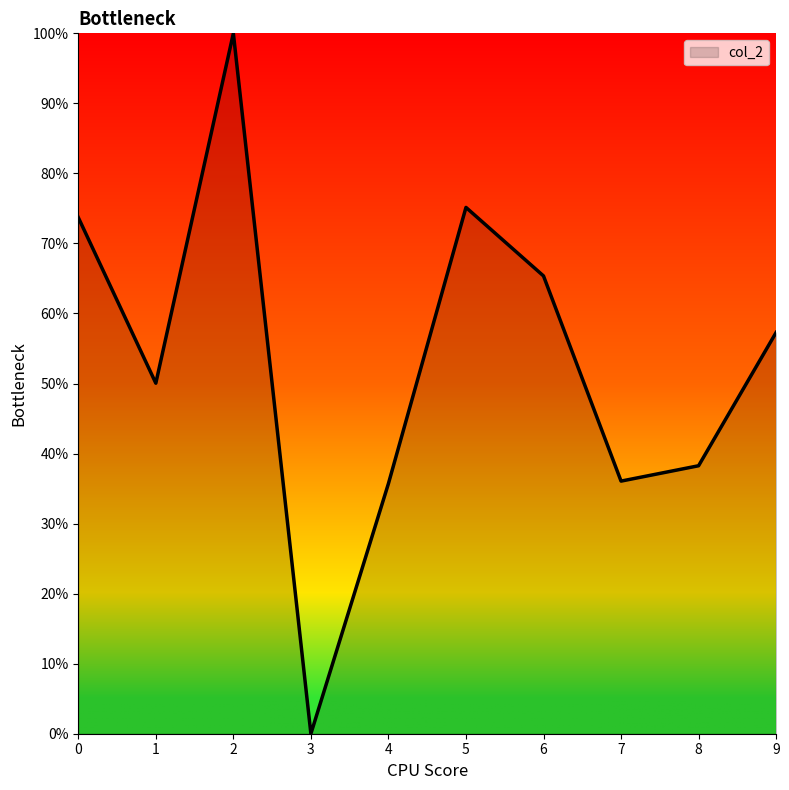

What value does the data have at 7?

36.1